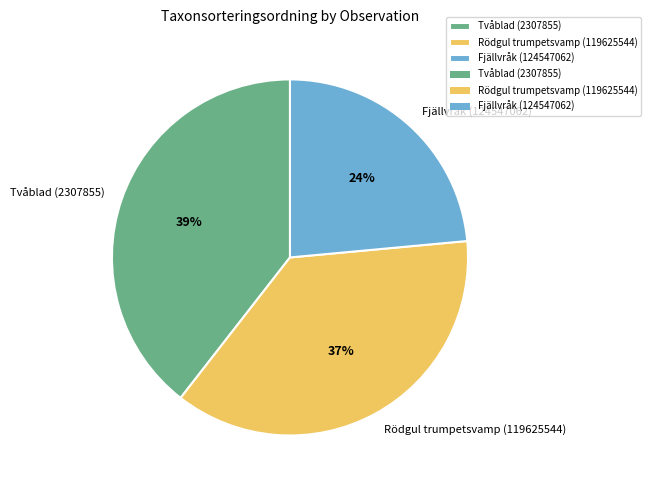

Which has a higher value, Rödgul trumpetsvamp (119625544) or Fjällvråk (124547062)?

Rödgul trumpetsvamp (119625544)